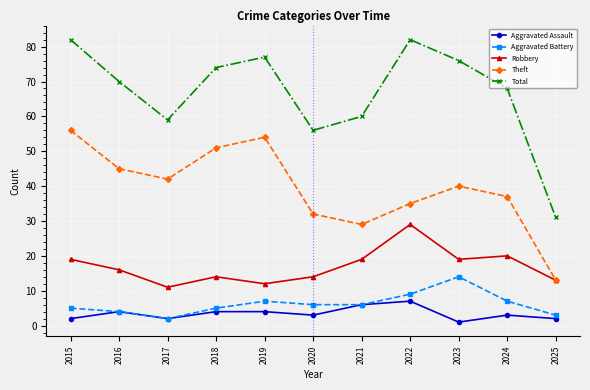

Where is the first local maximum for Aggravated Assault?

2016